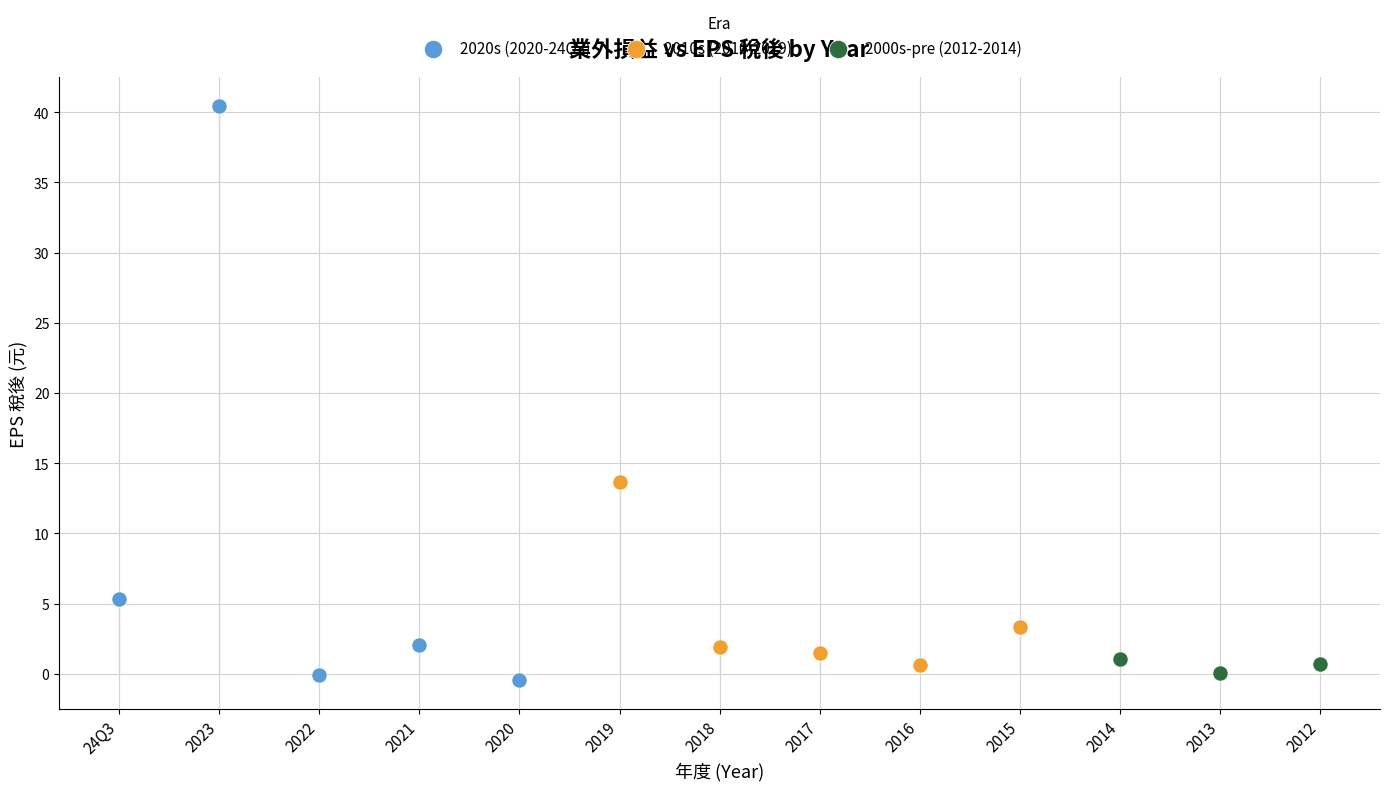

Which series contains the highest Y value?

2020s (2020-24Q3)